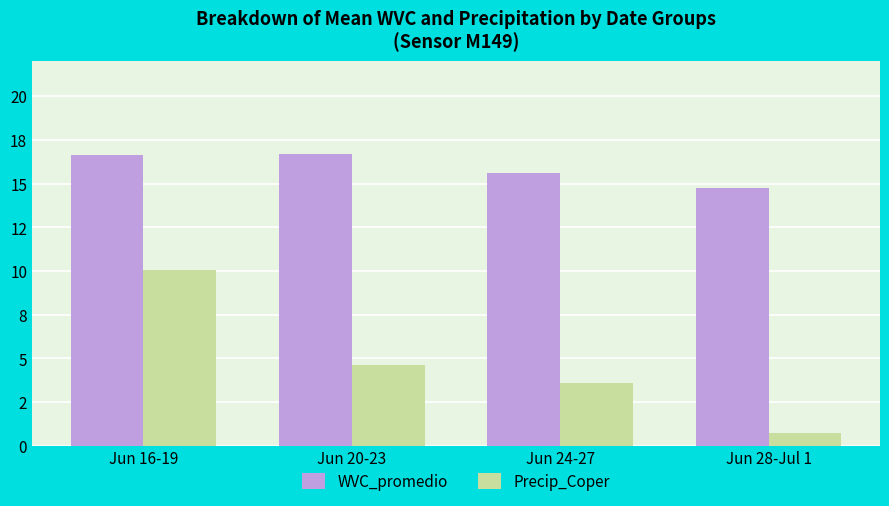

What is the difference between the maximum and minimum values in the Precip_Coper series?

9.3